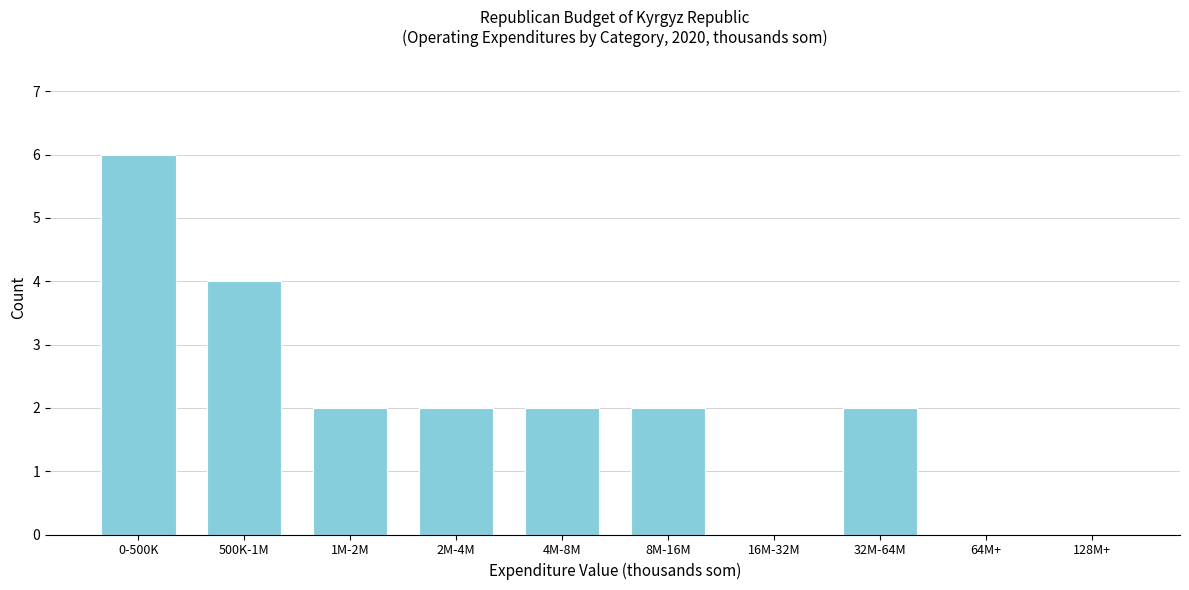

Reading left to right, what are all the values shown in this chart?

0-500K=6	500K-1M=4	1M-2M=2	2M-4M=2	4M-8M=2	8M-16M=2	16M-32M=0	32M-64M=2	64M+=0	128M+=0